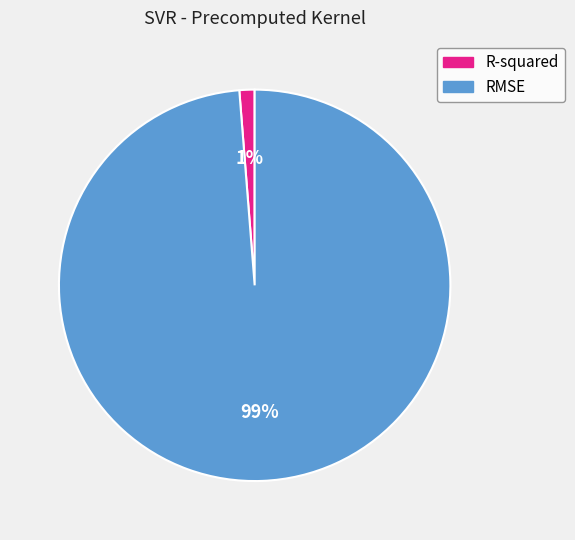

Is there any slice that represents more than half of the pie?

Yes